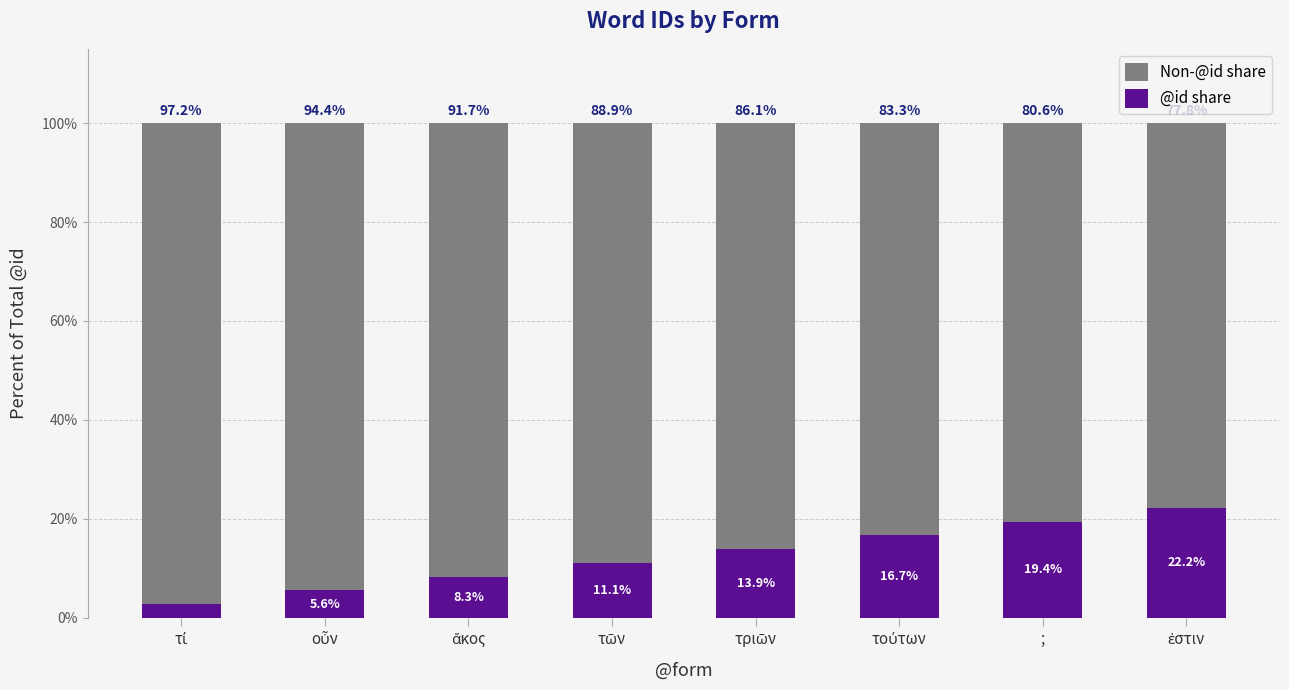

What is the sum of all @id share values?

100.0